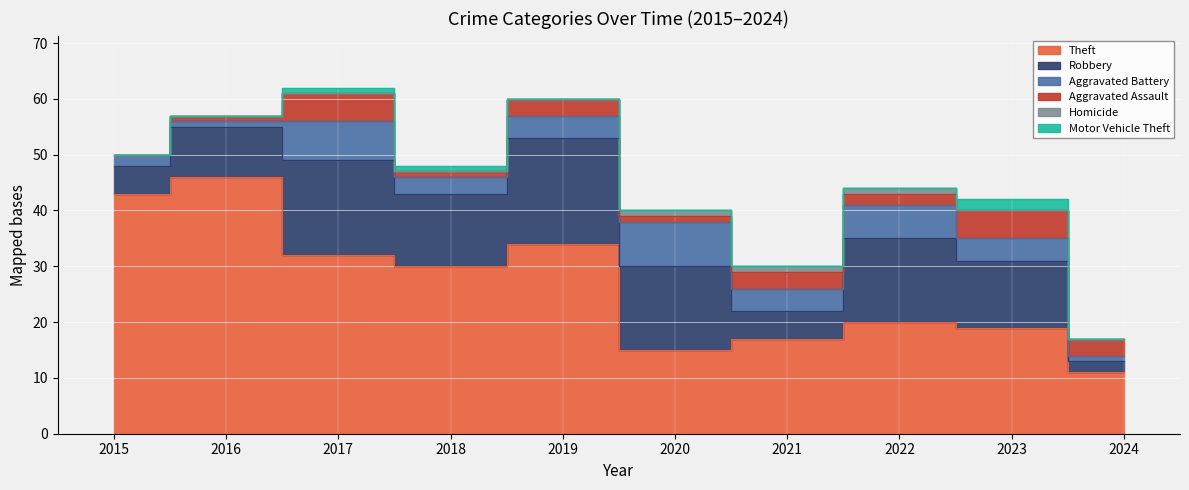

Count the Aggravated Battery values in the range 2 to 6.

6